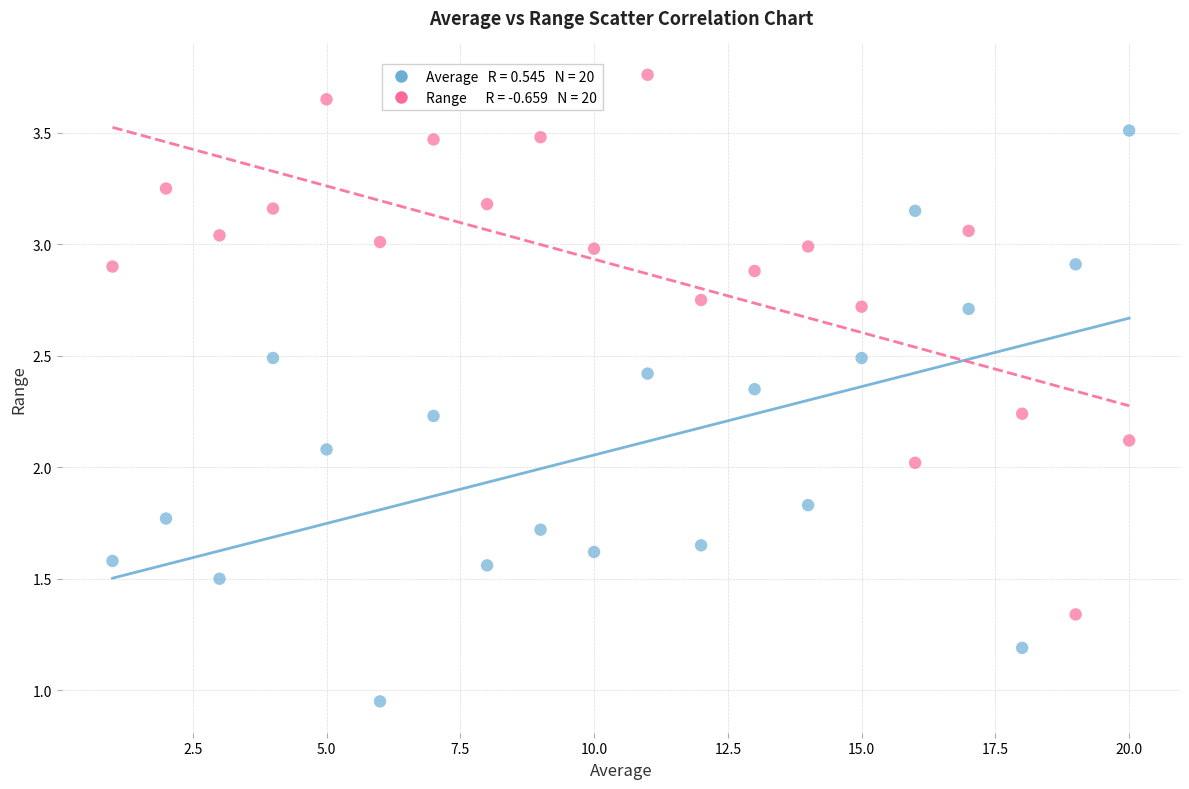

Across all data points, what is the range of X values (max minus min)?

19.0